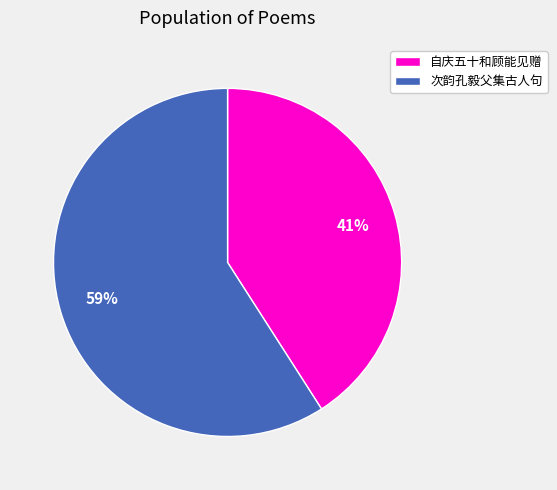

Is there a majority slice in this chart?

Yes